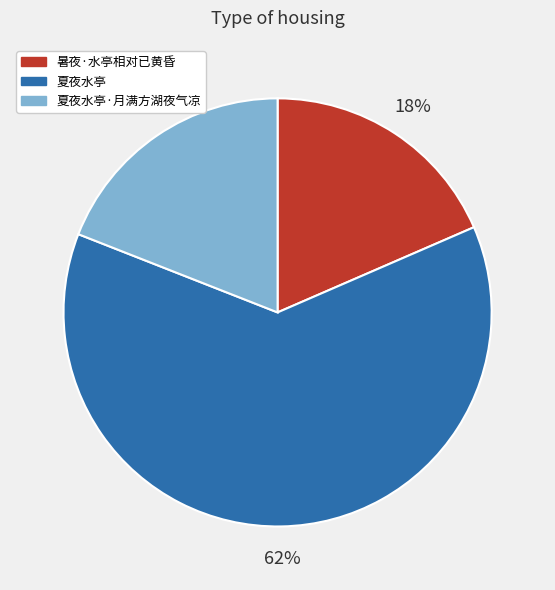

Combined, do 夏夜水亭·月满方湖夜气凉 and 夏夜水亭 account for over 50%?

Yes